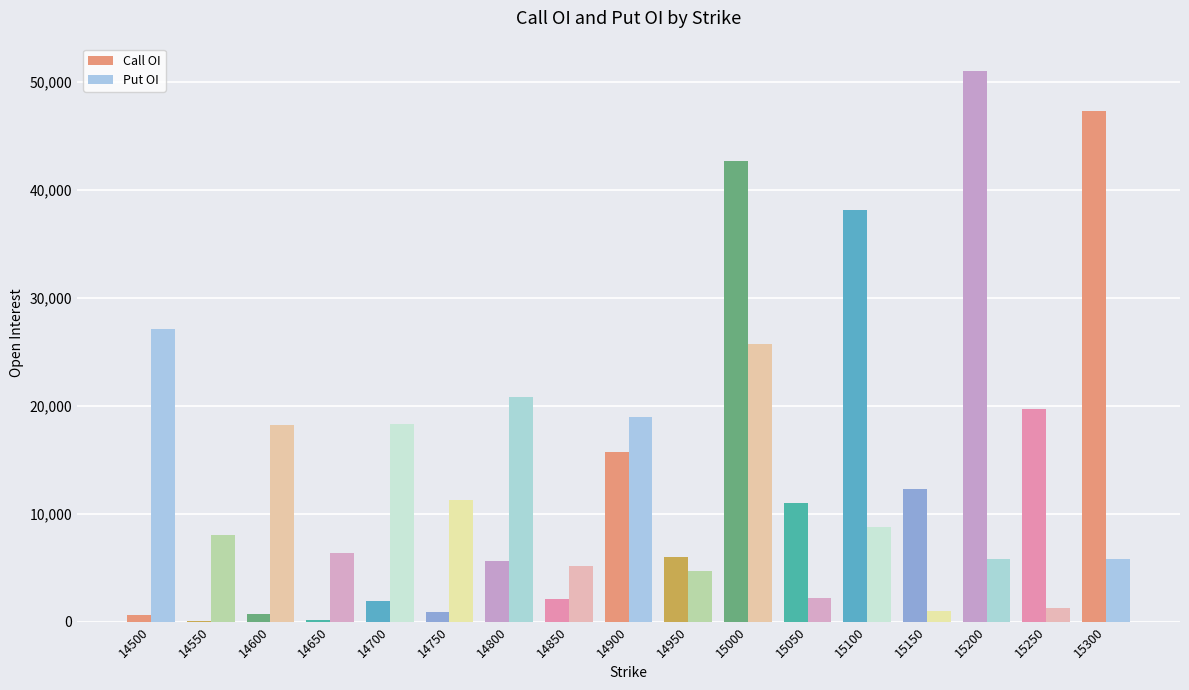

The Put OI series shows 18355 at 14700. True or false?

True